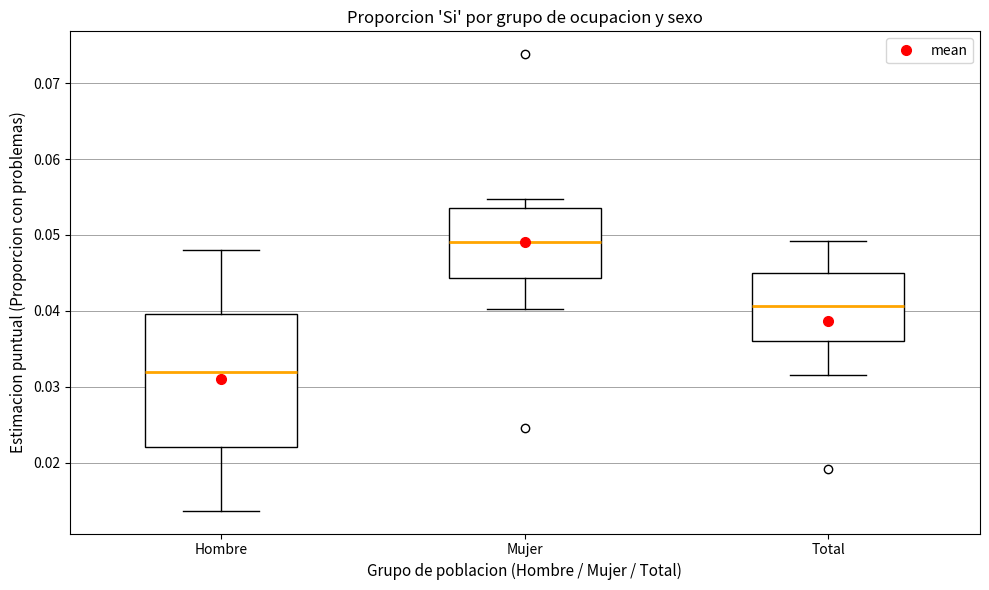

Which box's median line is the highest?

Mujer